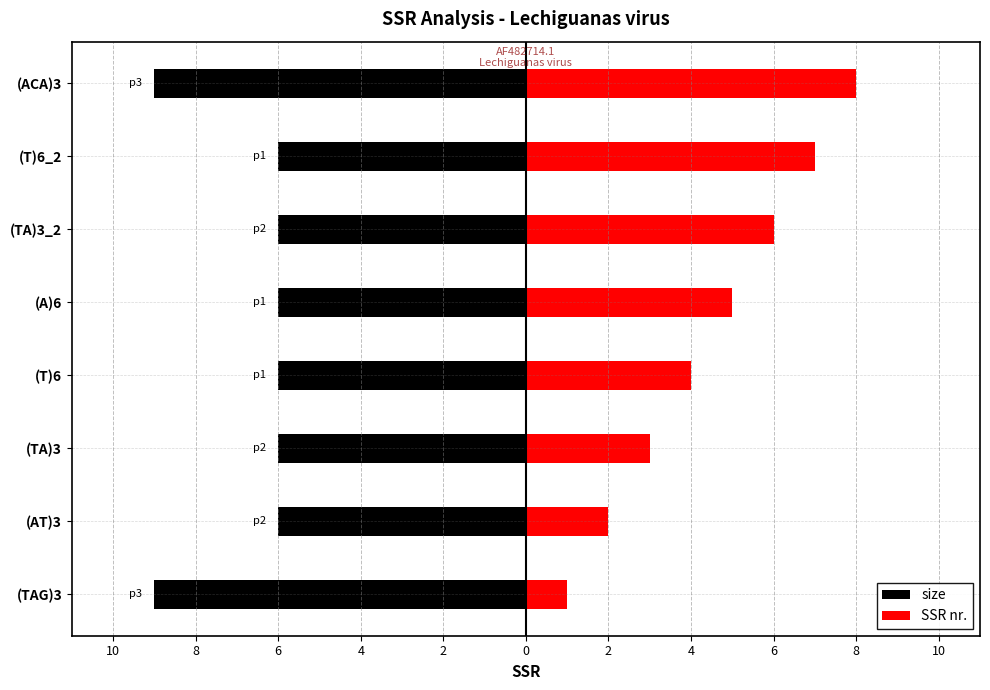

How many series are shown in this chart?

2